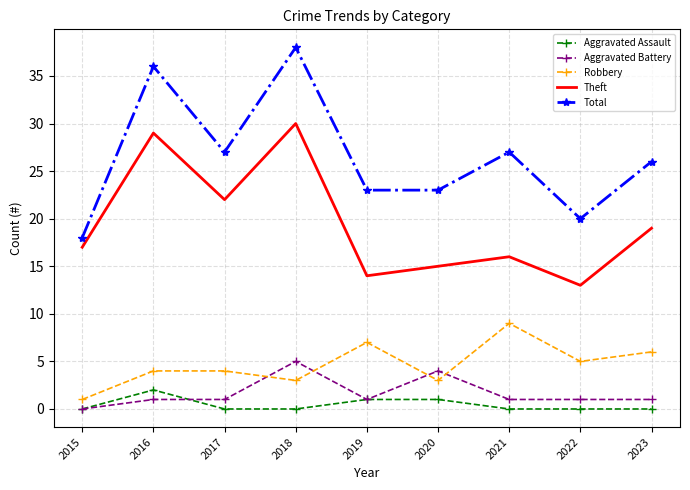

Which series has the largest total across all categories?

Total